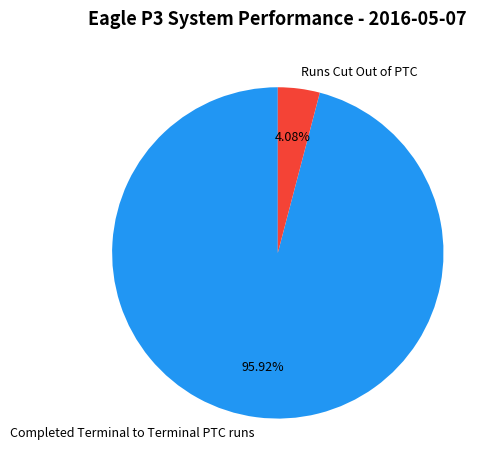

Is the sum of Completed Terminal to Terminal PTC runs and Runs Cut Out of PTC greater than half?

Yes